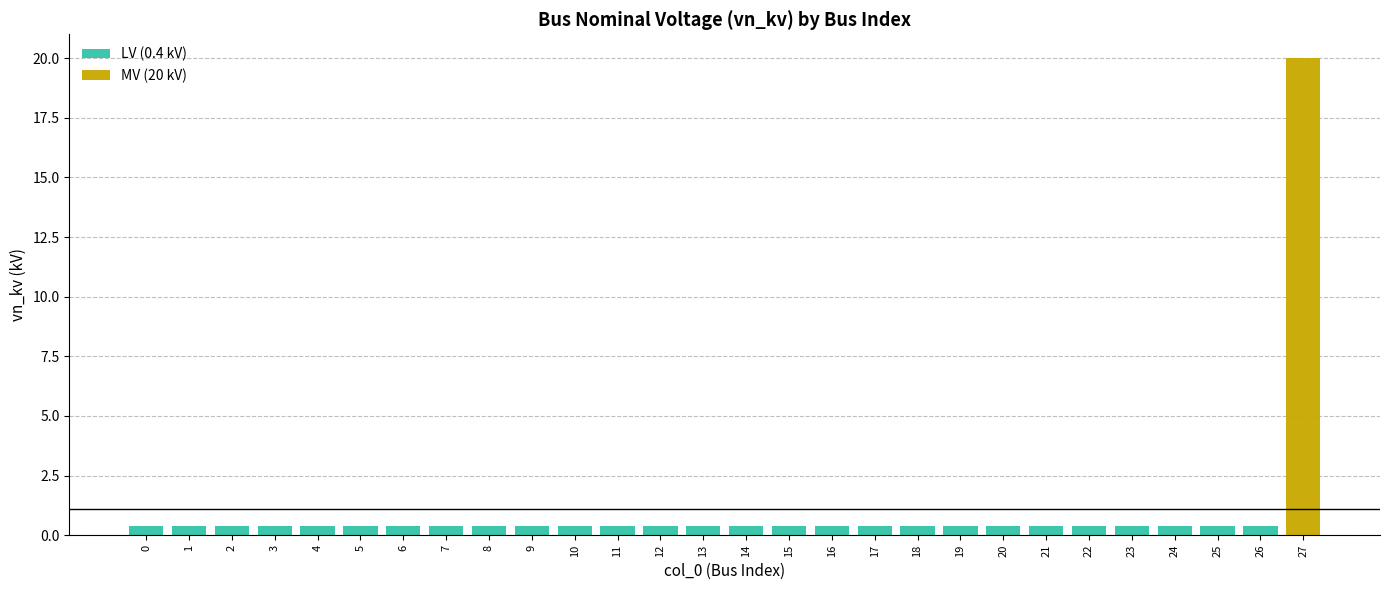

What is the average value?

1.1